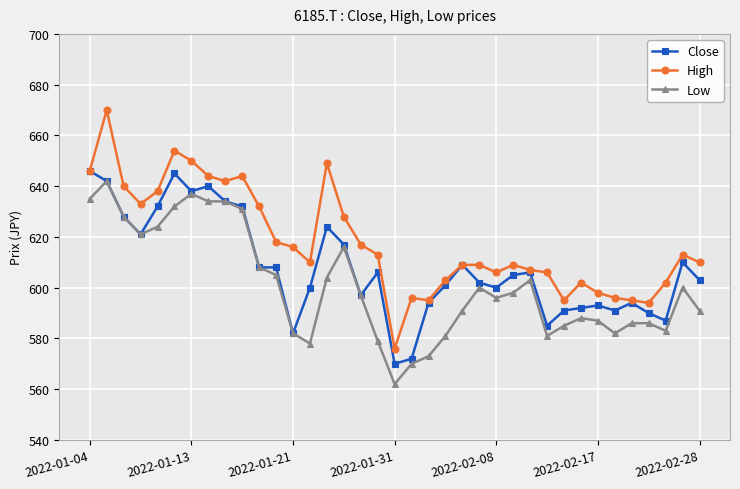

Rank the series by their average value, from lowest to highest.

Low, Close, High